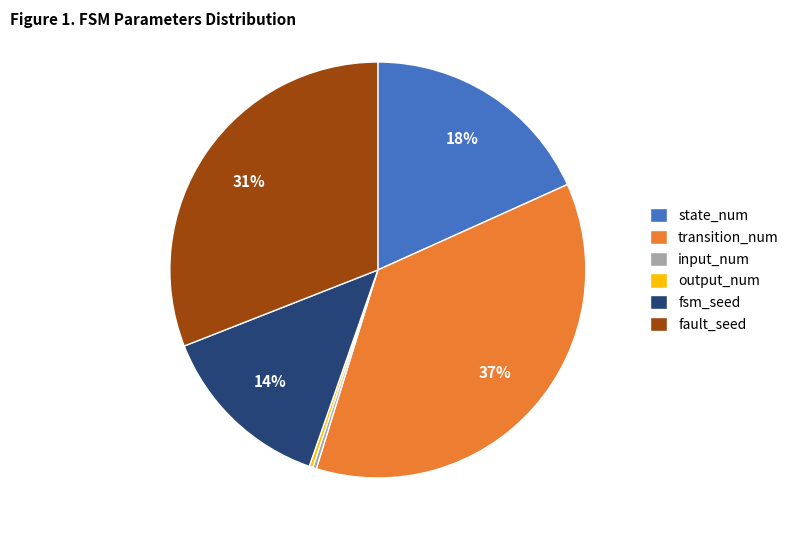

To the nearest percent, what percentage of the pie is state_num?

18%